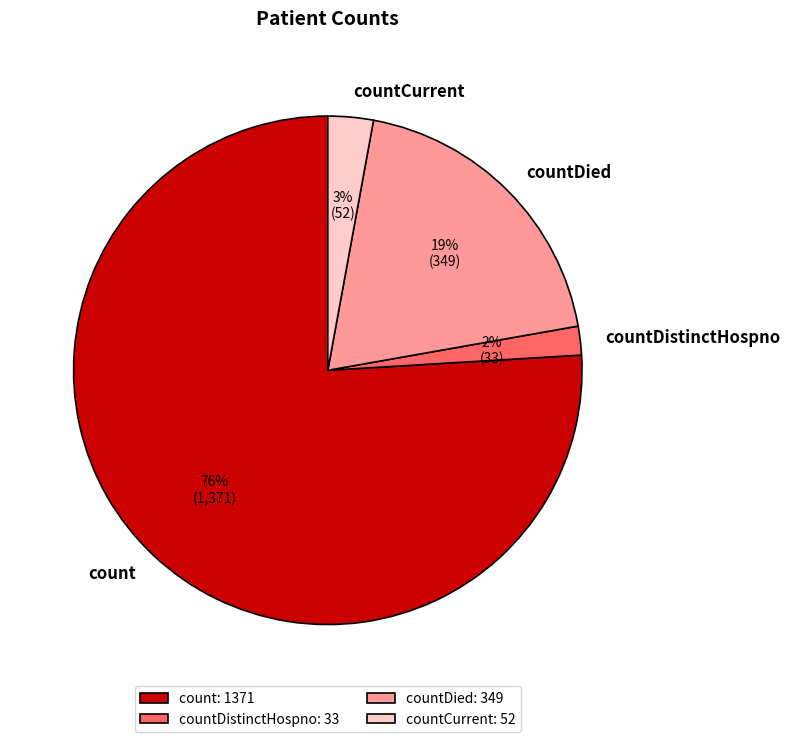

Does countDistinctHospno account for over 50% of the chart?

No